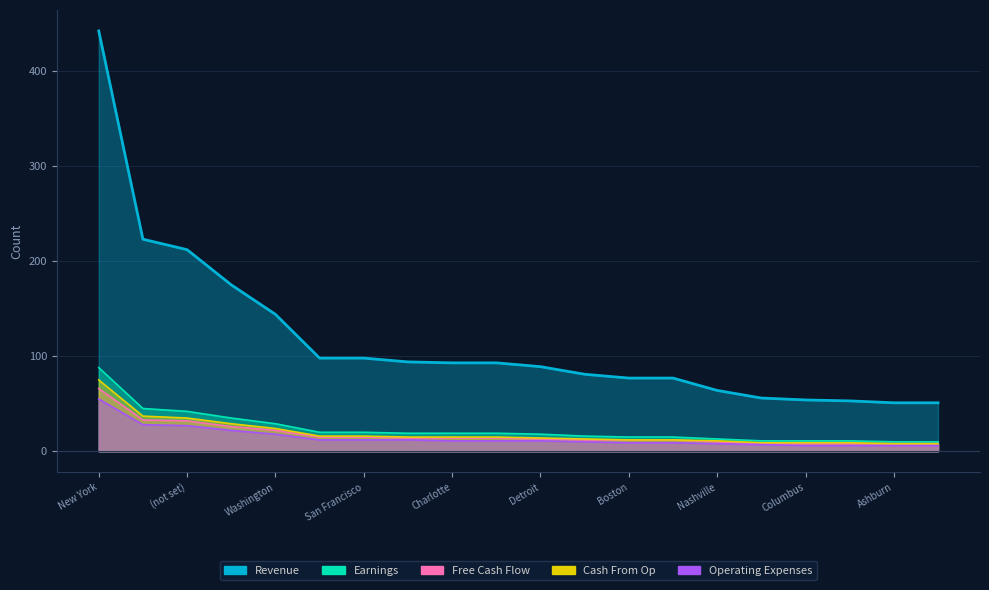

At Los Angeles, list the series in order from smallest to largest.

Operating Expenses, Free Cash Flow, Cash From Op, Earnings, Revenue